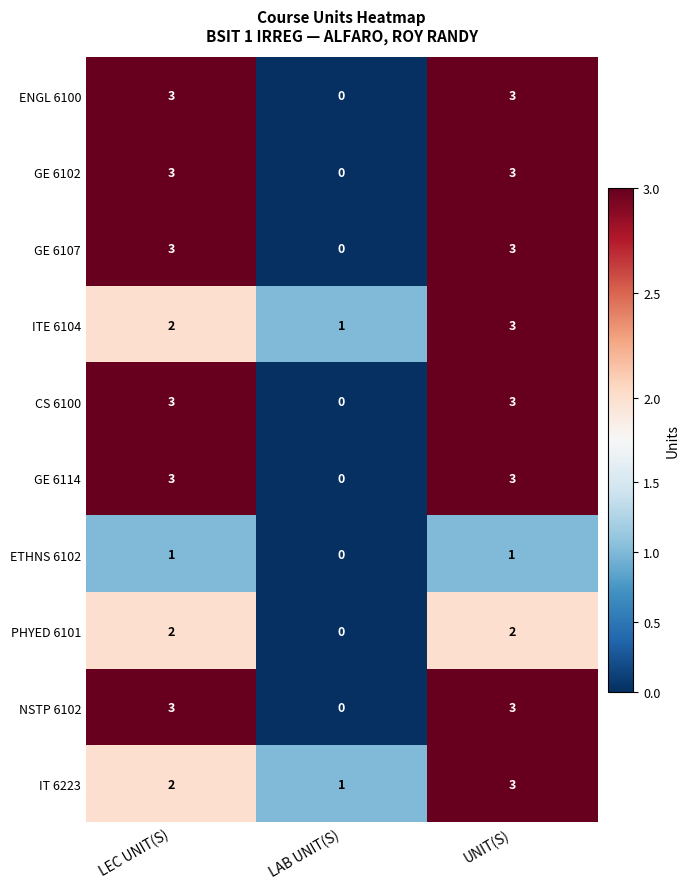

What is the difference between the highest and lowest values at LEC UNIT(S)?

2